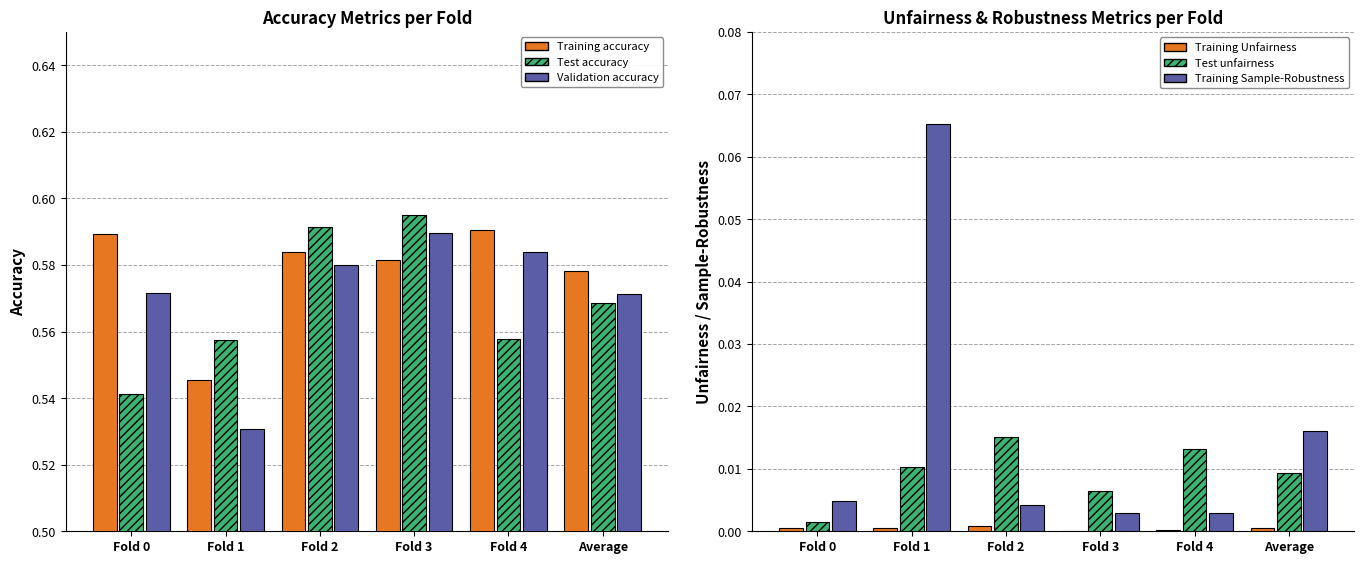

What is the maximum value shown in the chart?

0.6